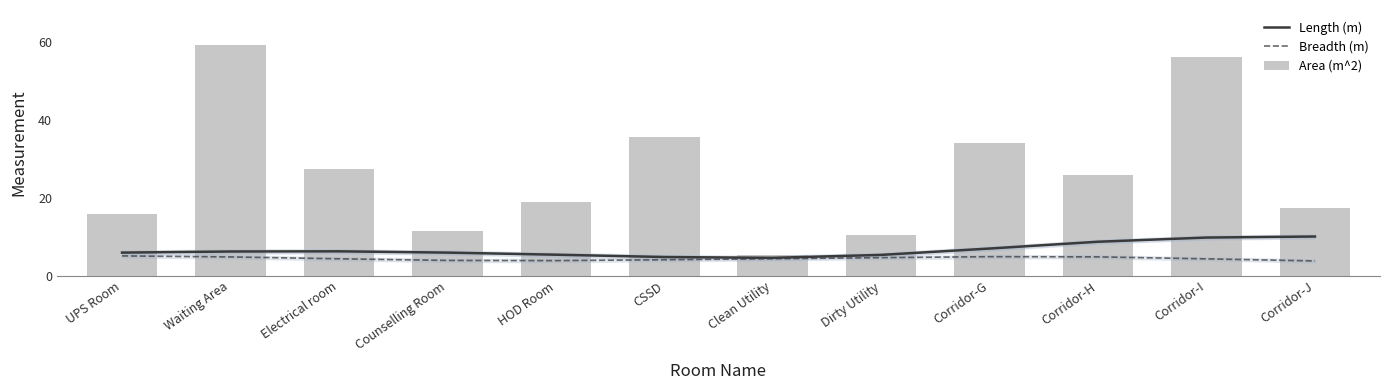

Is it true that Length (m) equals 5.4 at Dirty Utility?

True